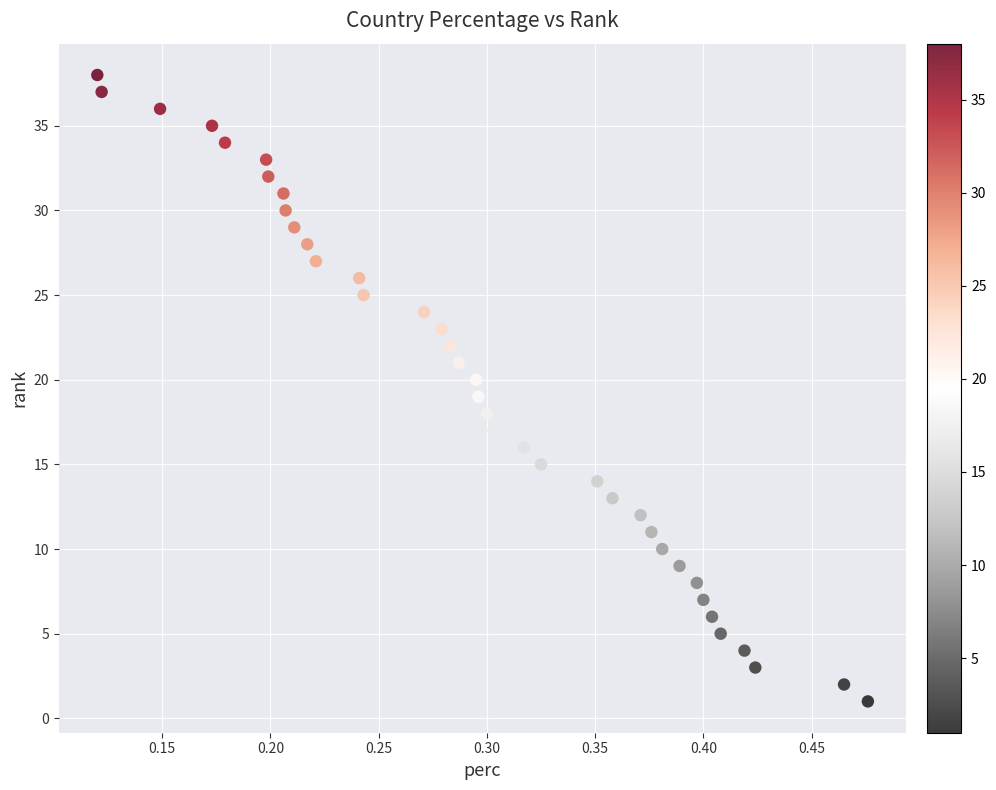

What is the range of Y values (max minus min)?

37